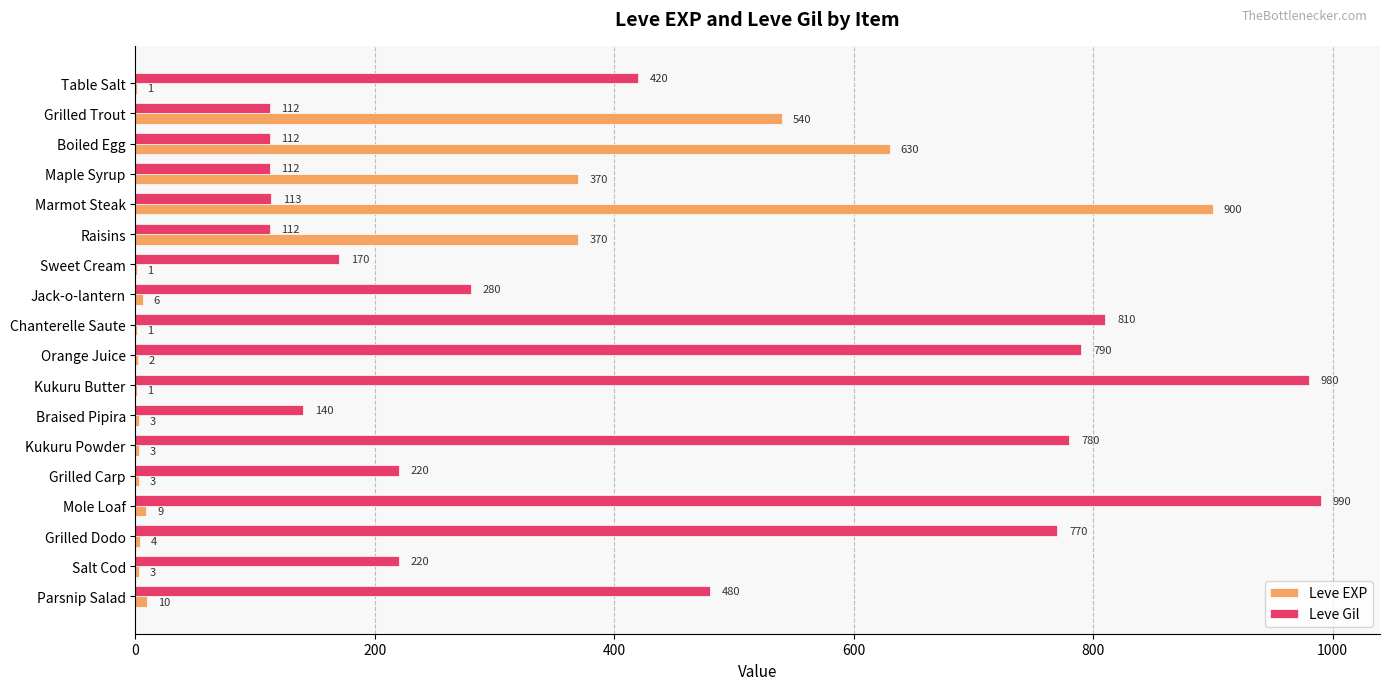

Is it true that Leve EXP equals 6 at Jack-o-lantern?

True